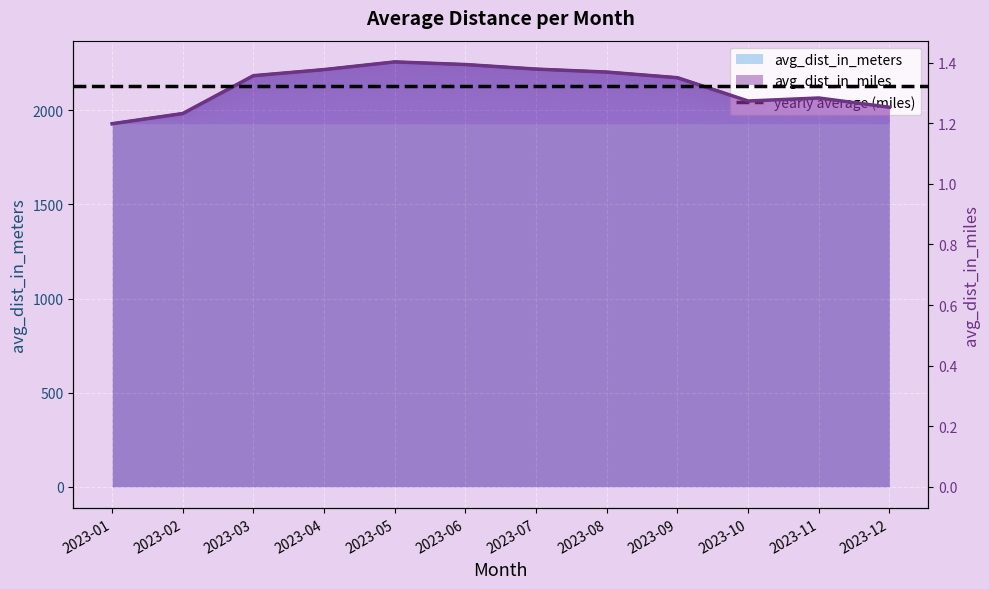

Count the number of categories in the chart.

12